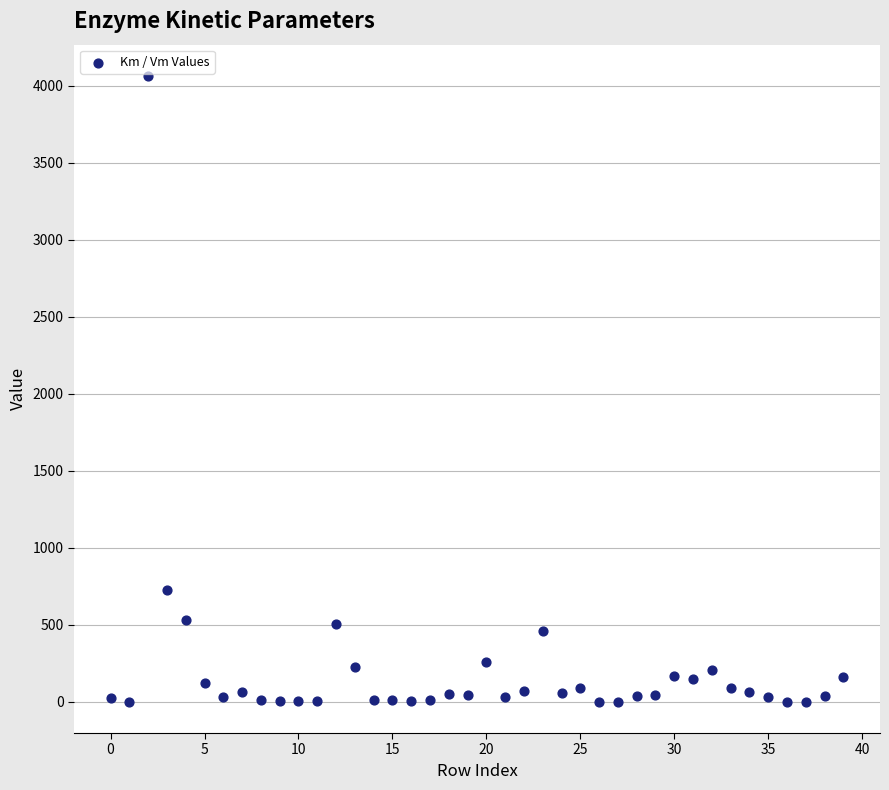

What Y value in the scatter plot is closest to 2032?

725.0